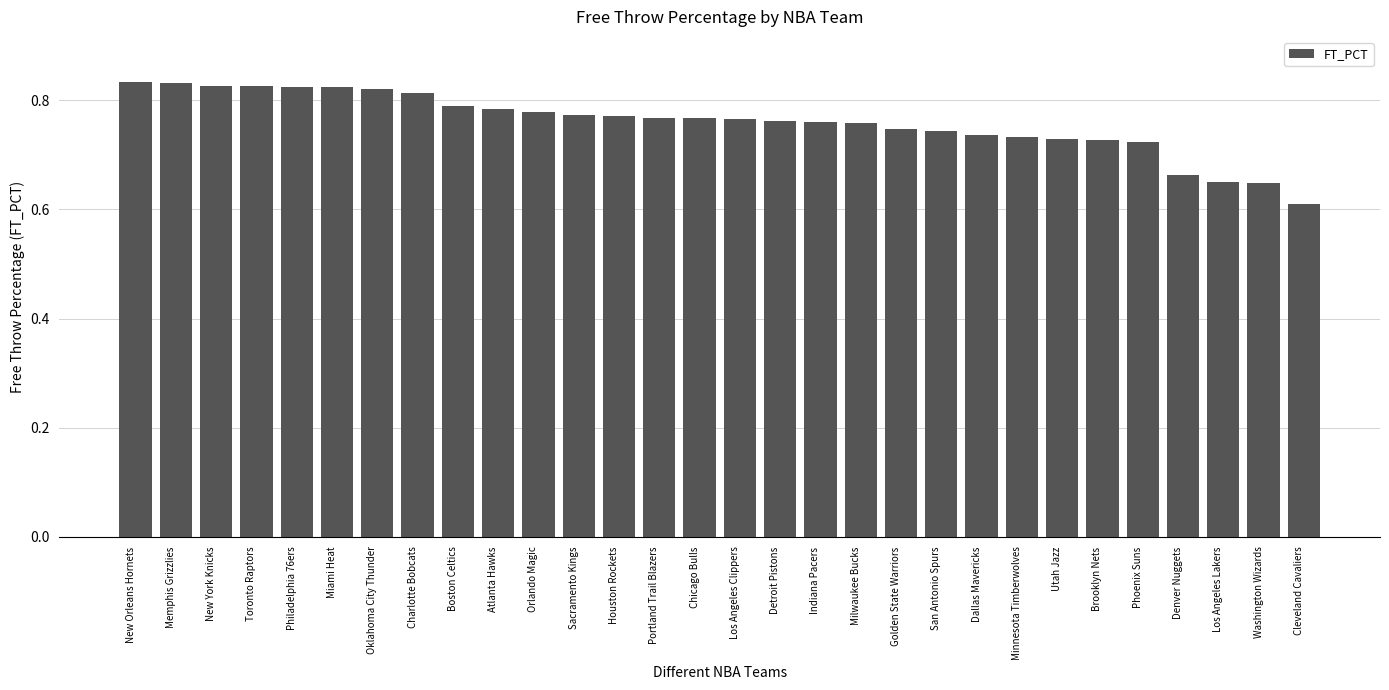

Which label corresponds to the smallest value in the chart?

Cleveland Cavaliers